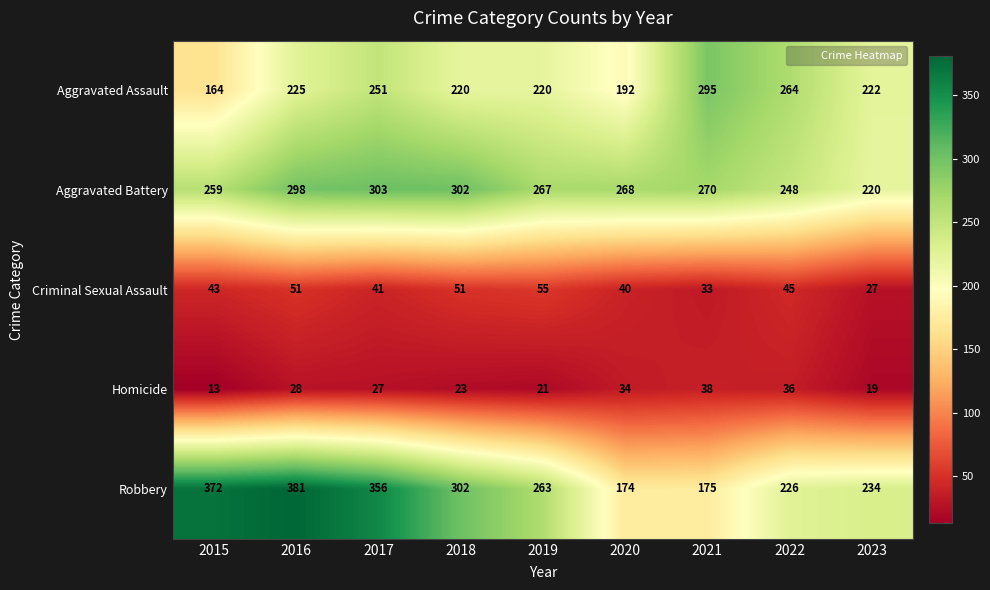

What is the difference between the Aggravated Assault values at 2022 and 2019?

44